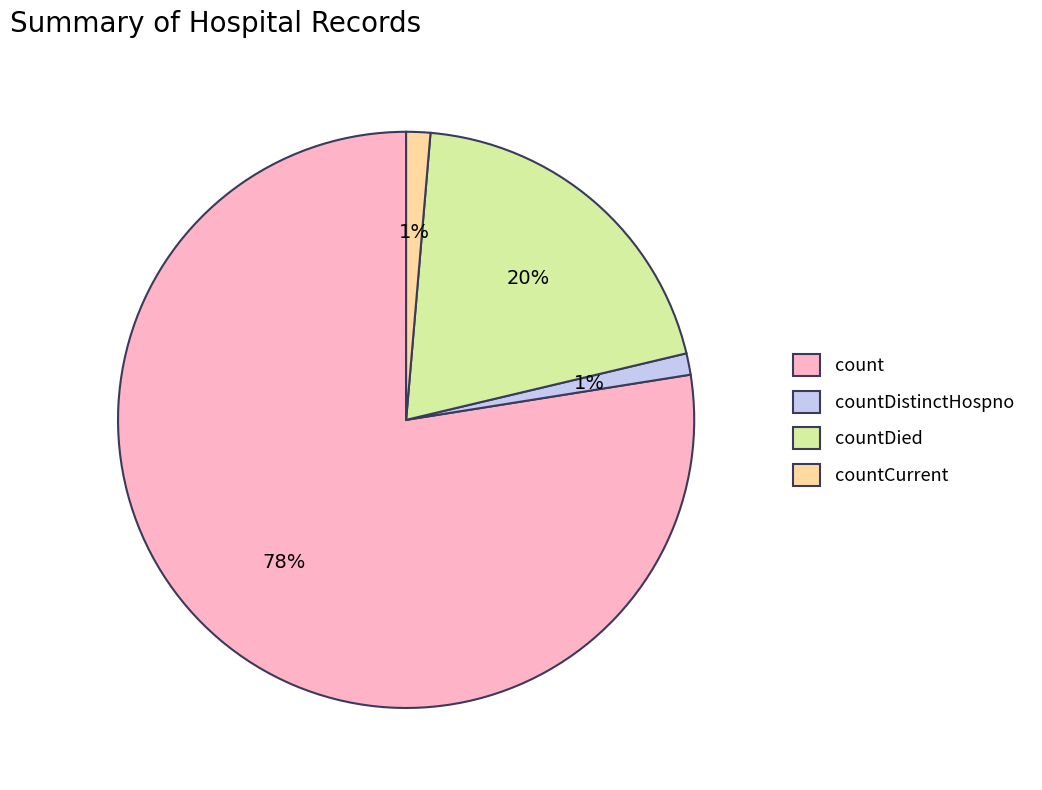

Between count and countCurrent, which is larger?

count